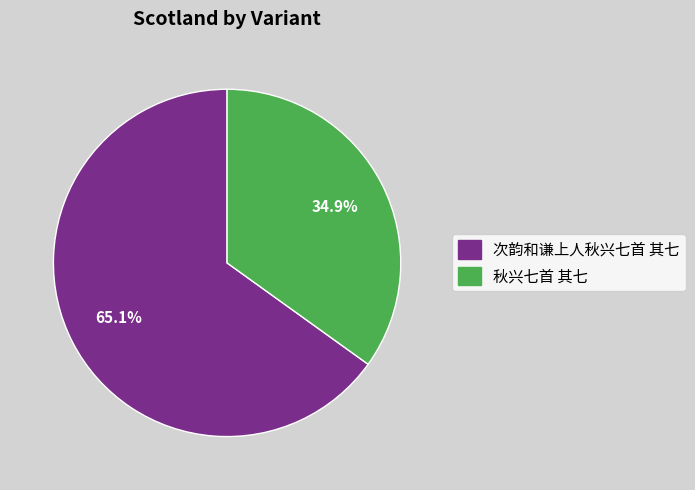

To the nearest percent, what percentage of the pie is 次韵和谦上人秋兴七首 其七?

65%